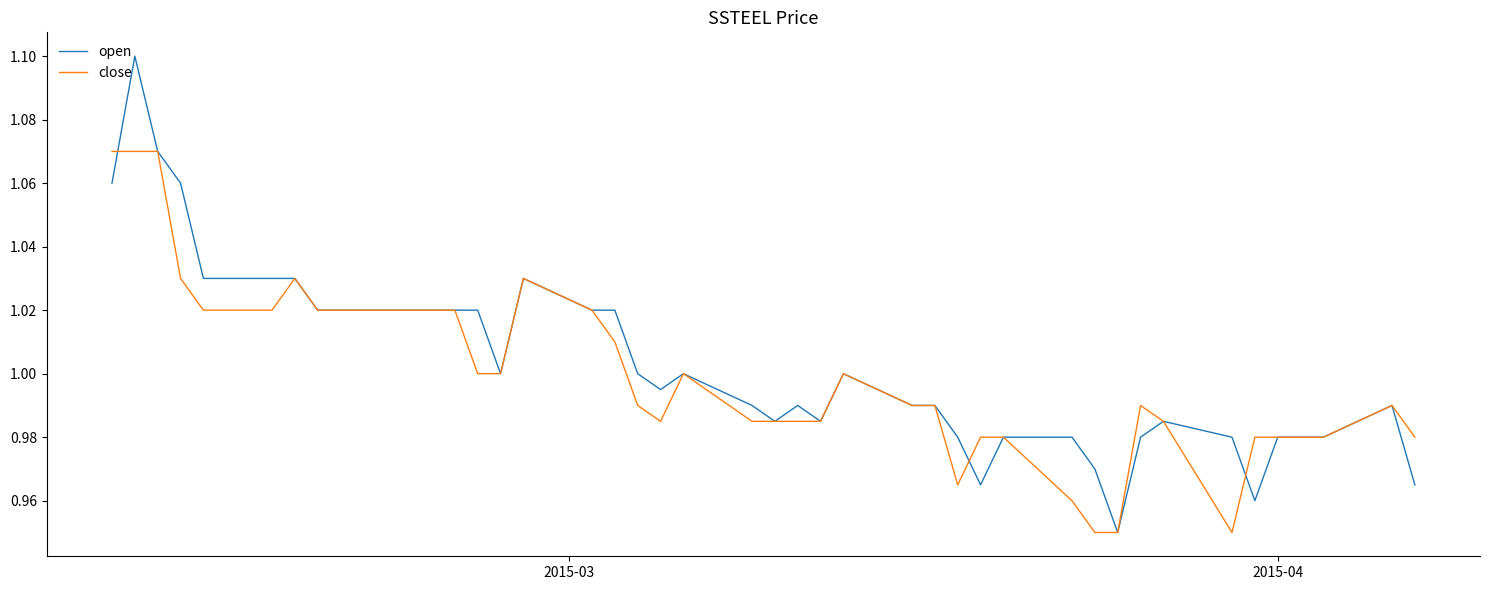

Rank the series by their maximum value, from lowest to highest.

close, open